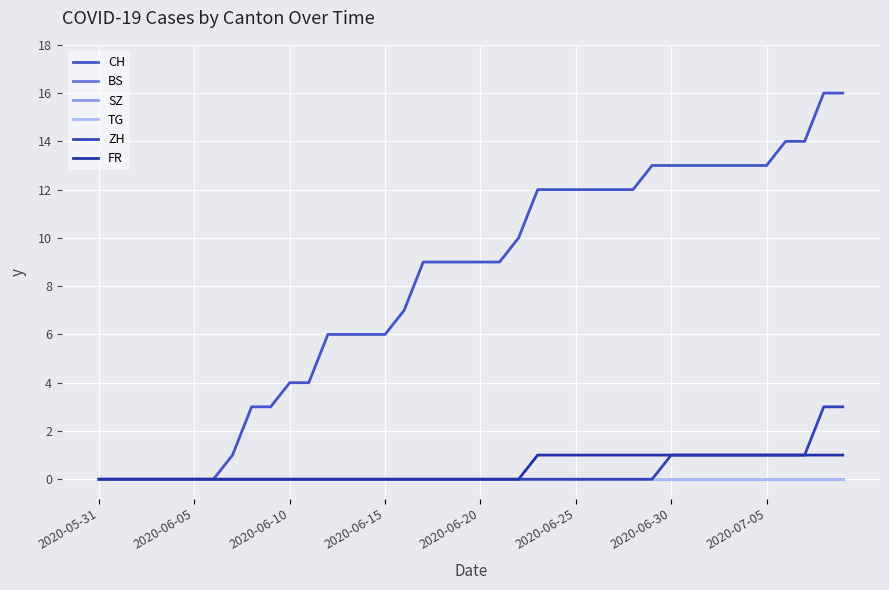

At which label is ZH closest to 1?

2020-06-30